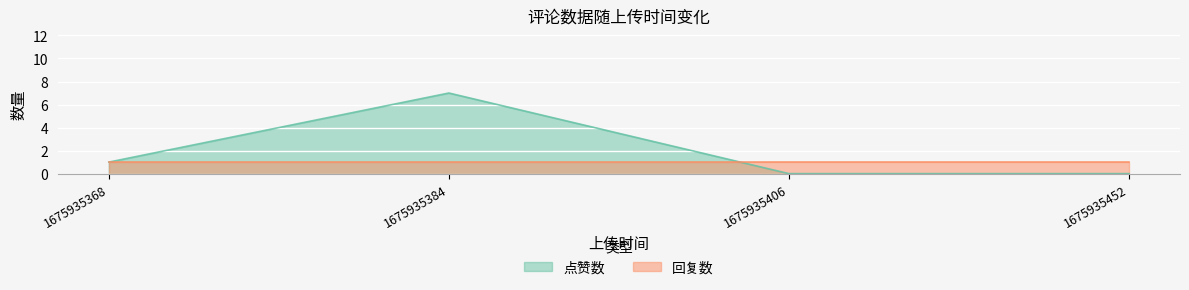

True or false: 点赞数 has more than 2 points higher than both neighbors.

False